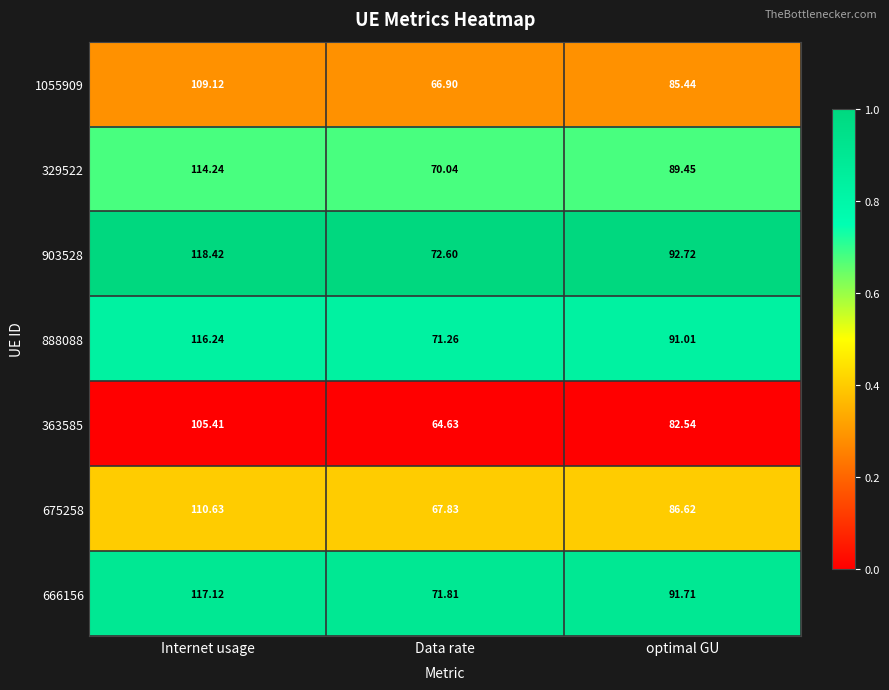

Count the number of categories in the chart.

3